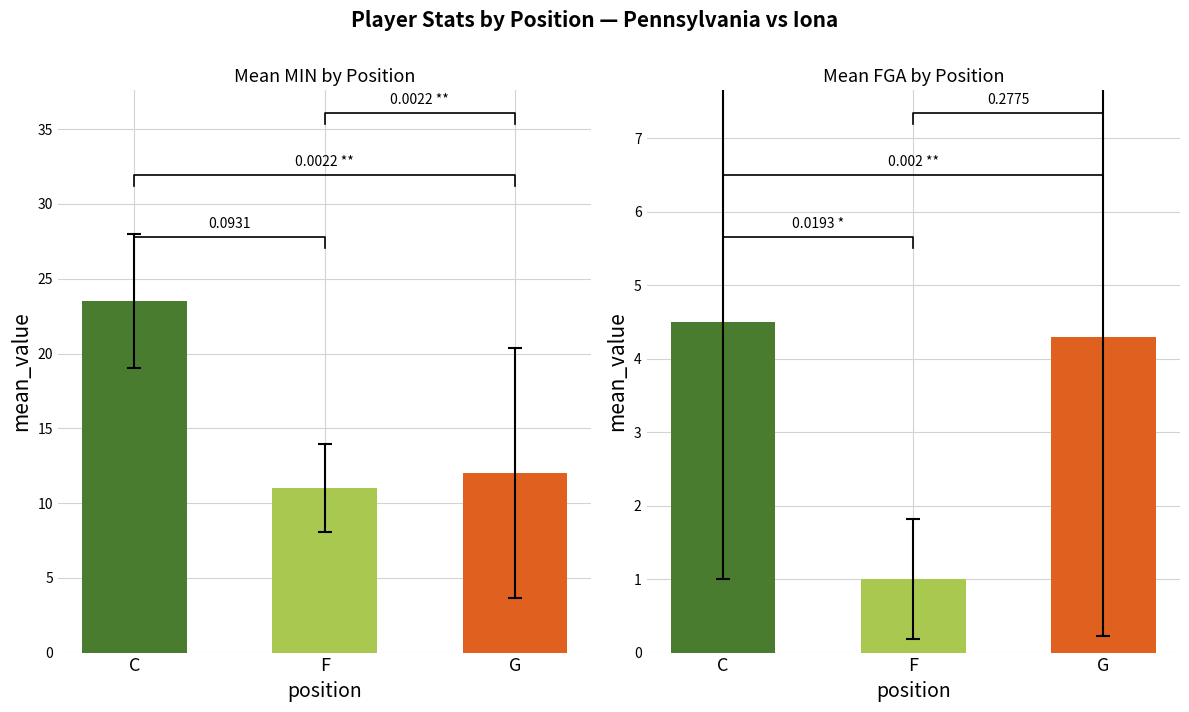

Which series changed the most between 1 and 4?

FGA